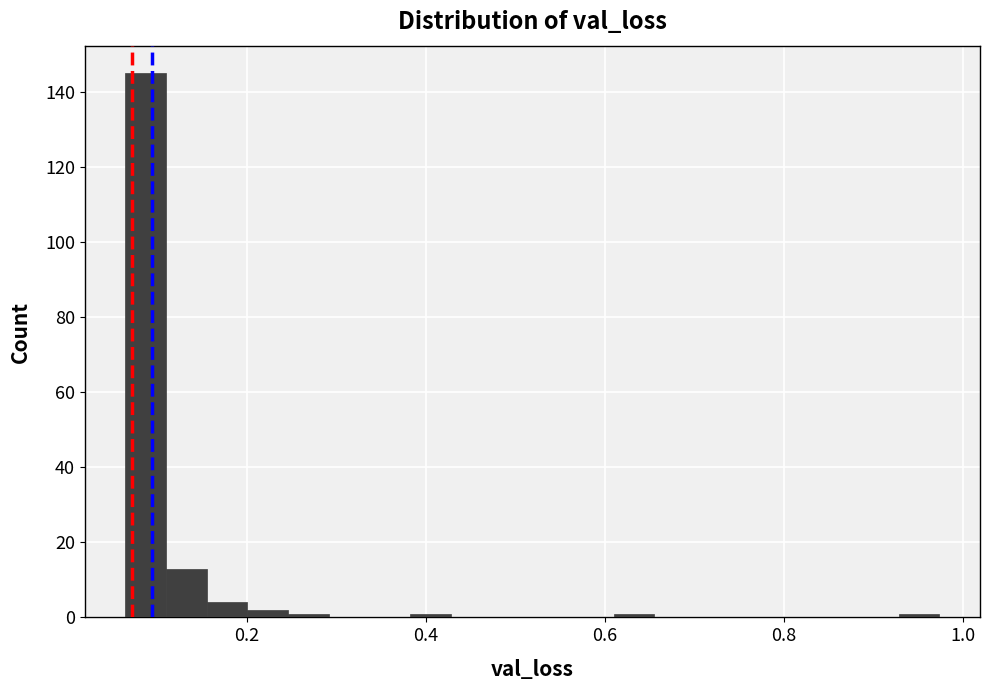

Around what value on the x-axis is the tallest bar? Give the approximate position of its centre, as read against the axis.

0.08